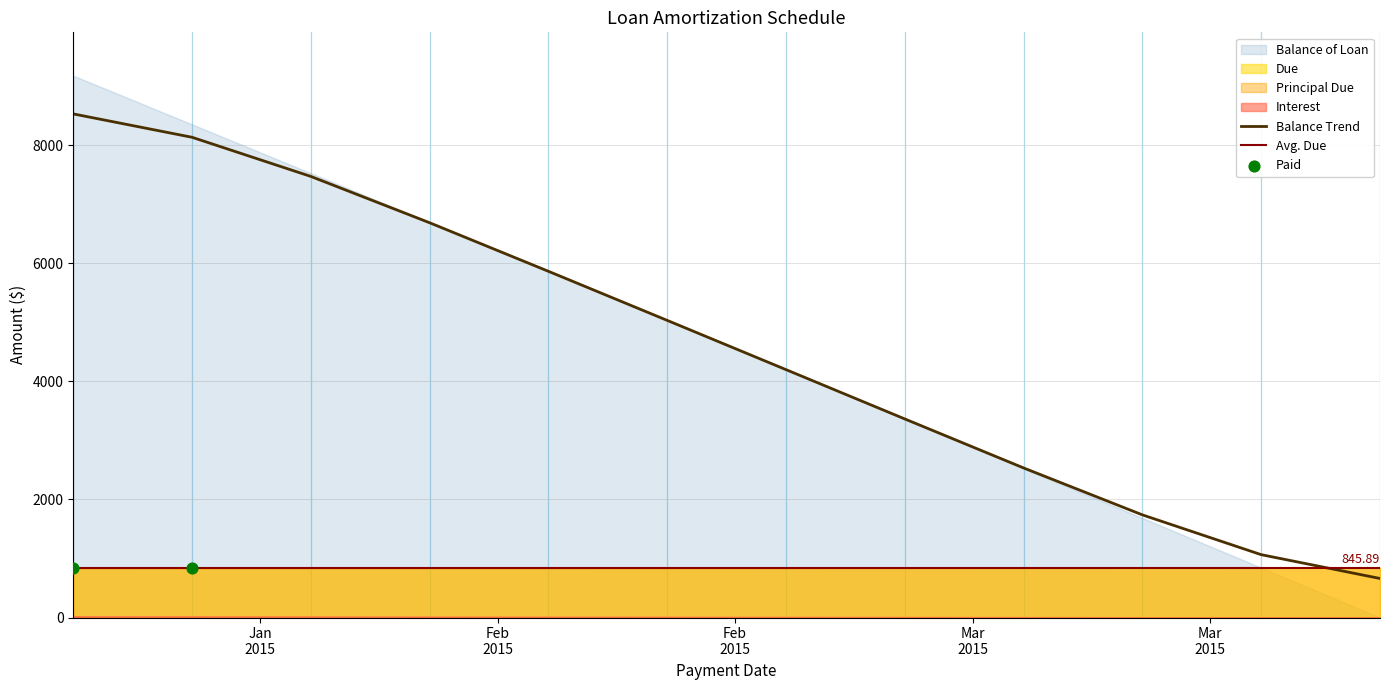

What is the maximum value for Balance Trend?

8529.7